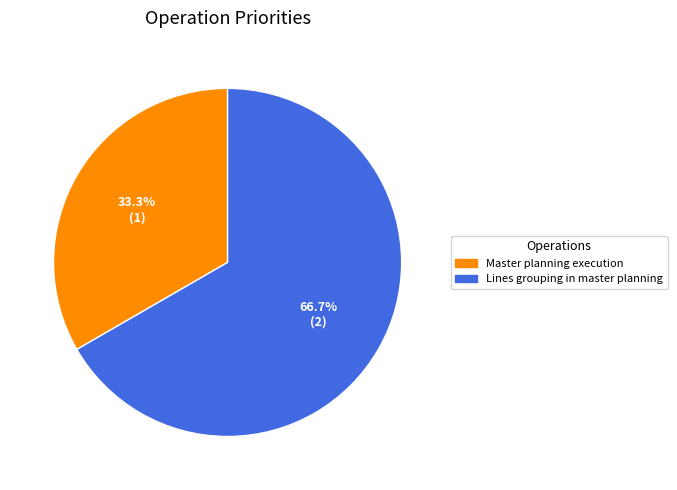

What is the ratio of the value at Master planning execution to the value at Lines grouping in master planning?

0.5